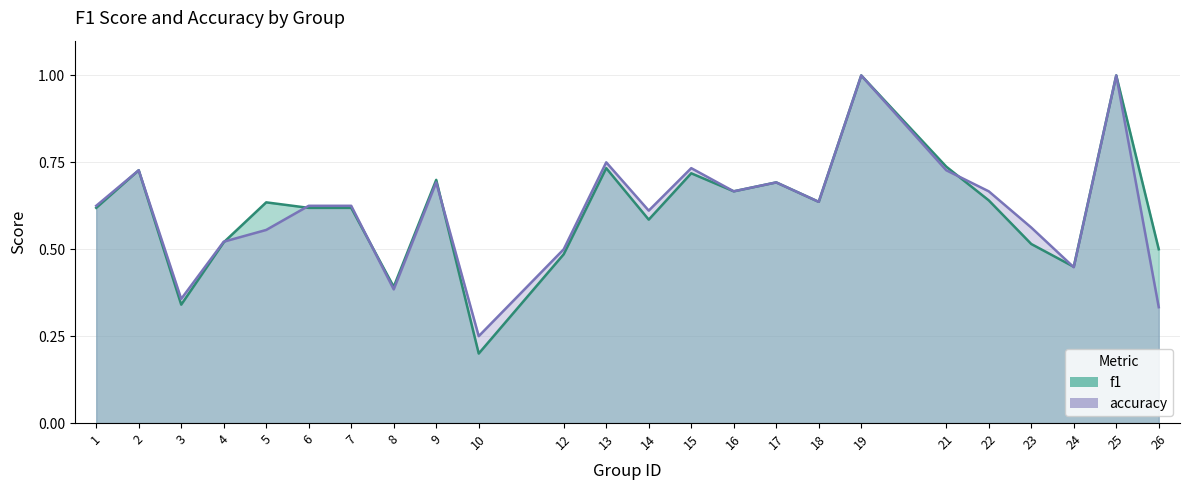

At which category does f1 reach its first local peak?

2